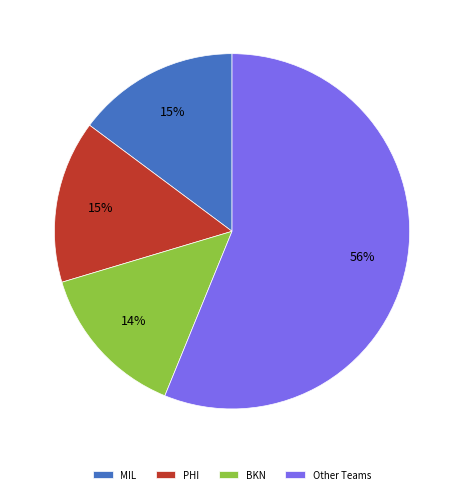

Is there a majority slice in this chart?

Yes